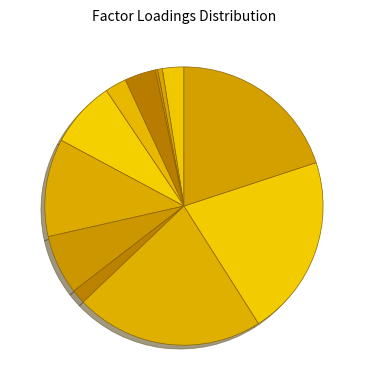

How many slices are in this pie chart?

12